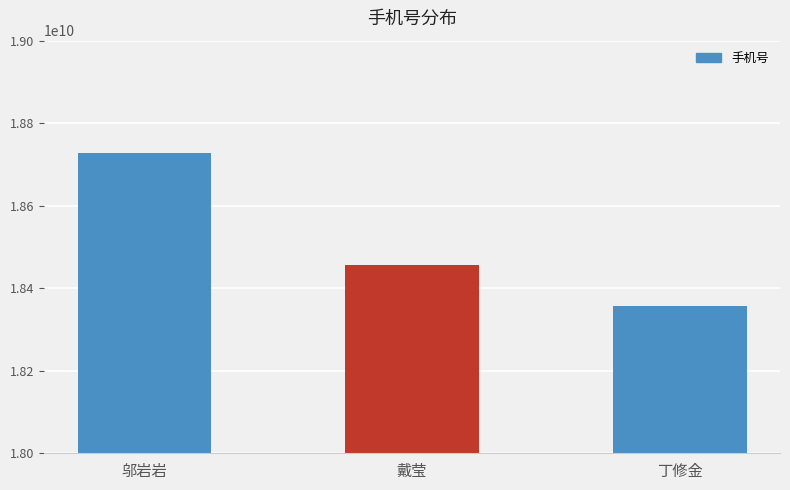

Count the number of categories in the chart.

3